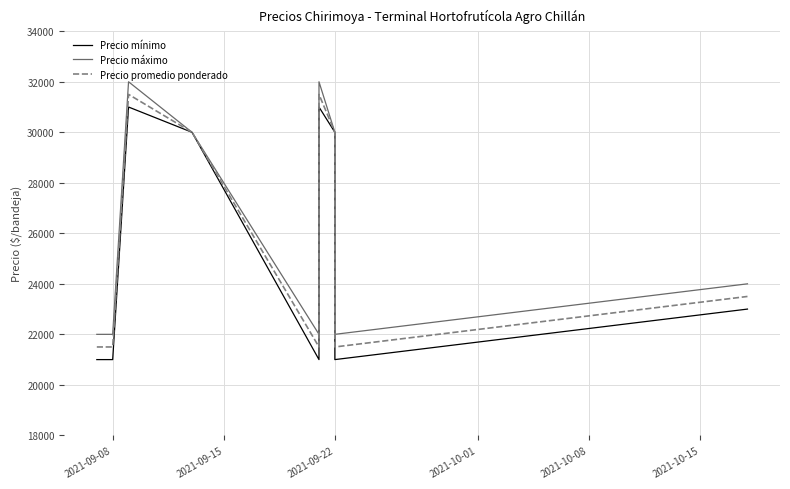

What is the total value across all series at 2021-09-22?

90000